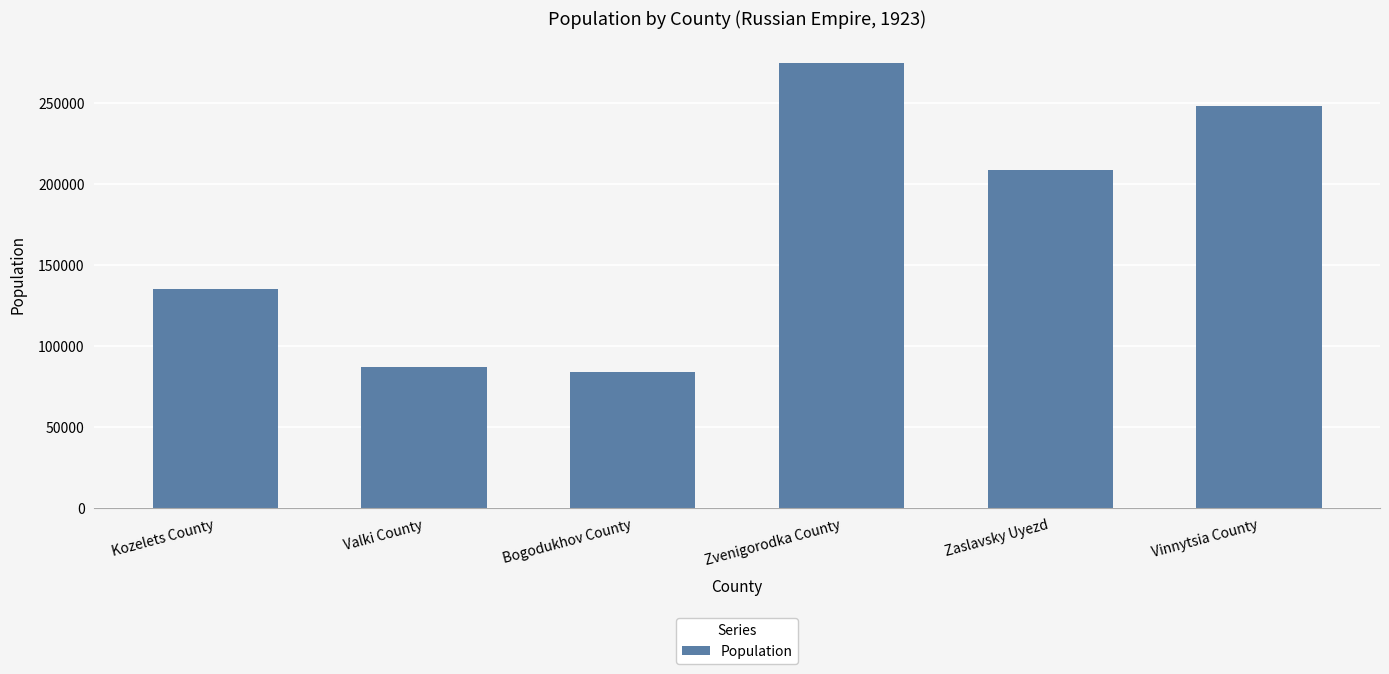

What is the average value?

173032